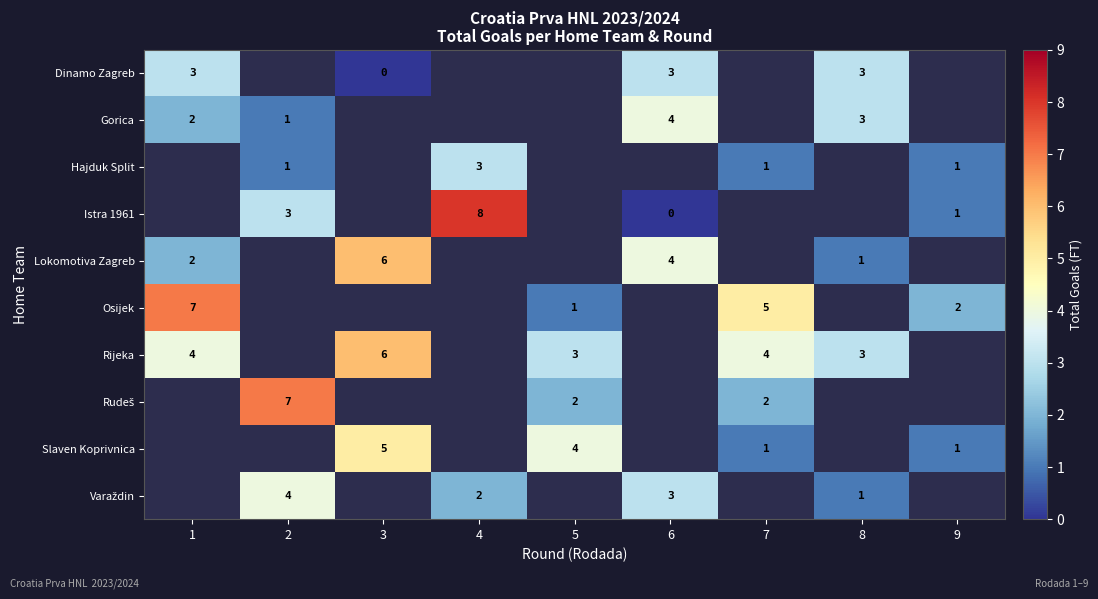

What is the difference between the maximum and minimum values in the row_6 series?

3.0